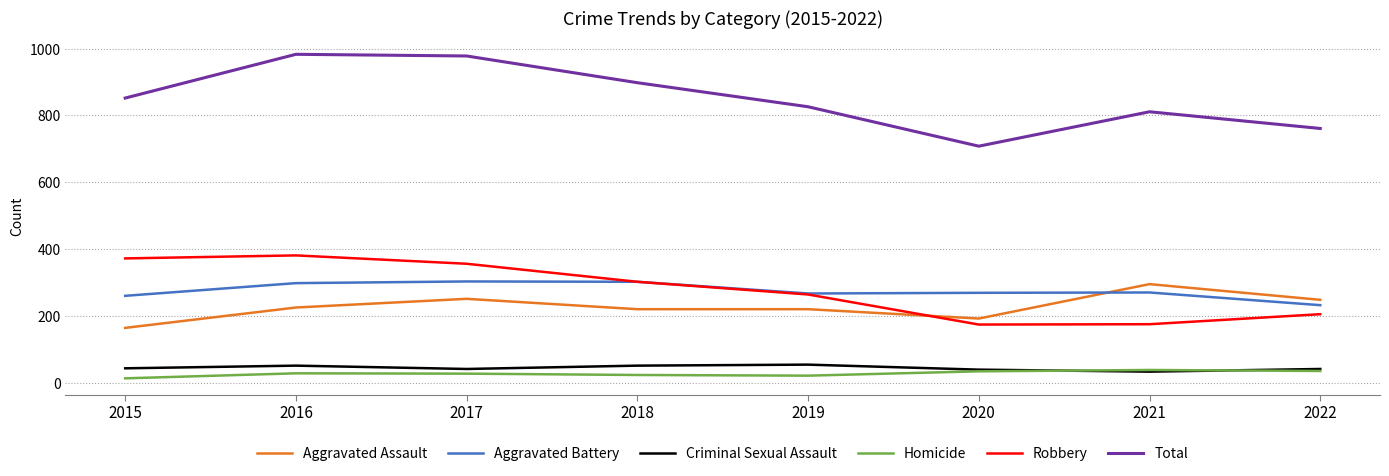

In Criminal Sexual Assault, how many points are higher than both neighbors (excluding endpoints)?

2